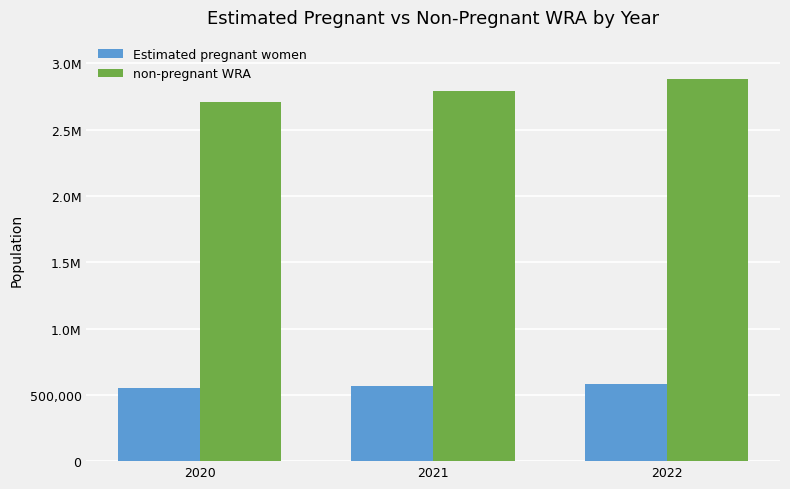

What are all the series names shown in the legend?

Estimated pregnant women, non-pregnant WRA